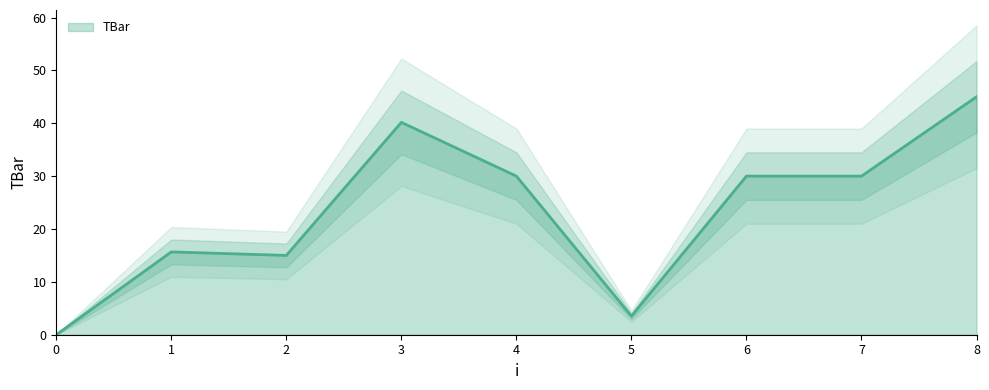

How many interior local peaks (higher than both neighbors) does the data have?

2